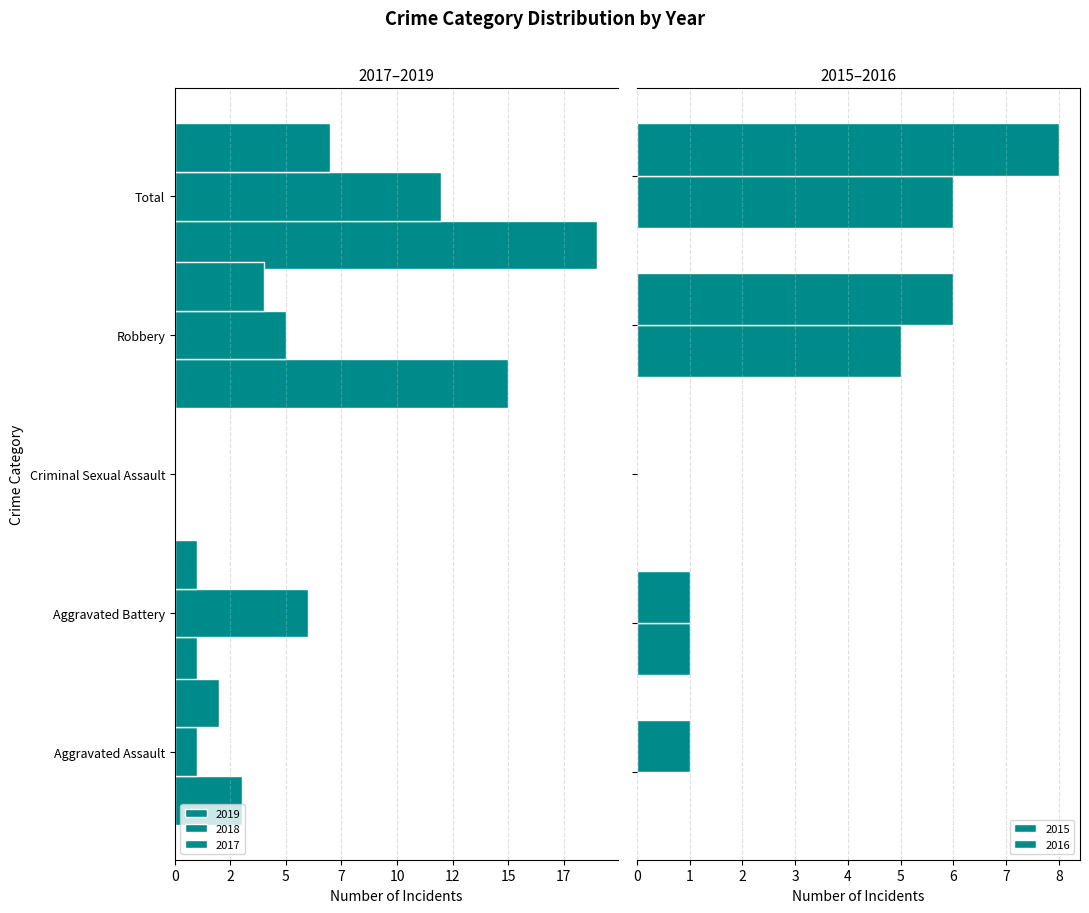

What are all the series names shown in the legend?

2015, 2016, 2017, 2018, 2019